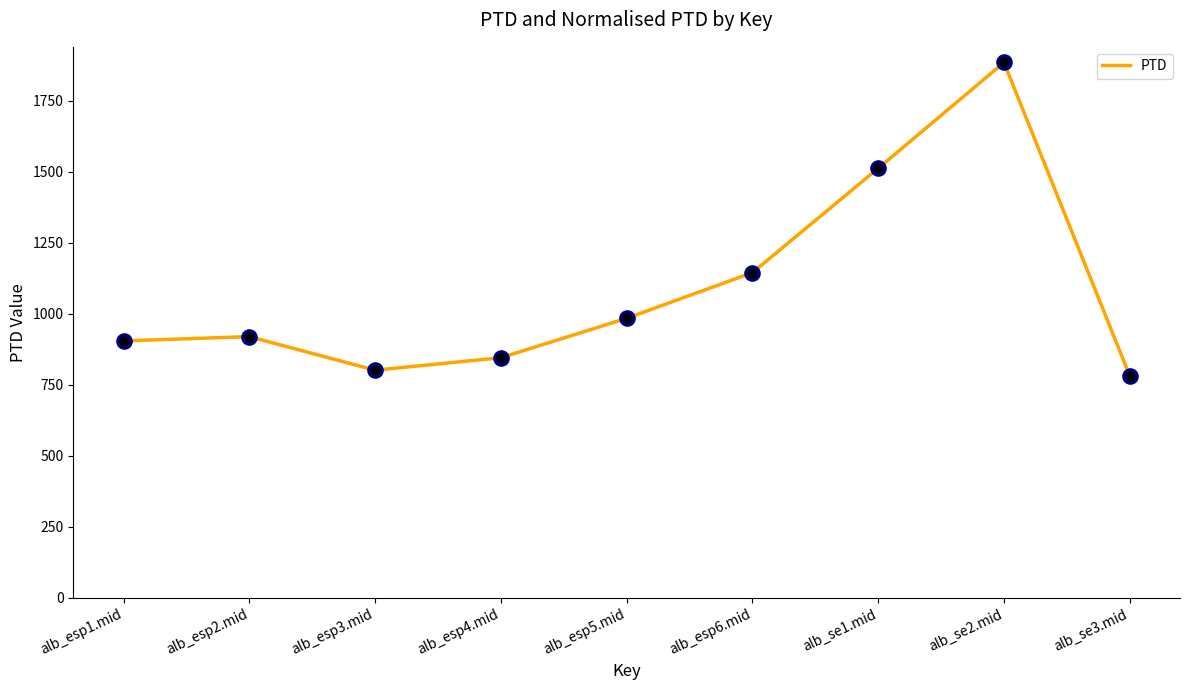

Which has a higher value, alb_esp2.mid or alb_esp3.mid?

alb_esp2.mid